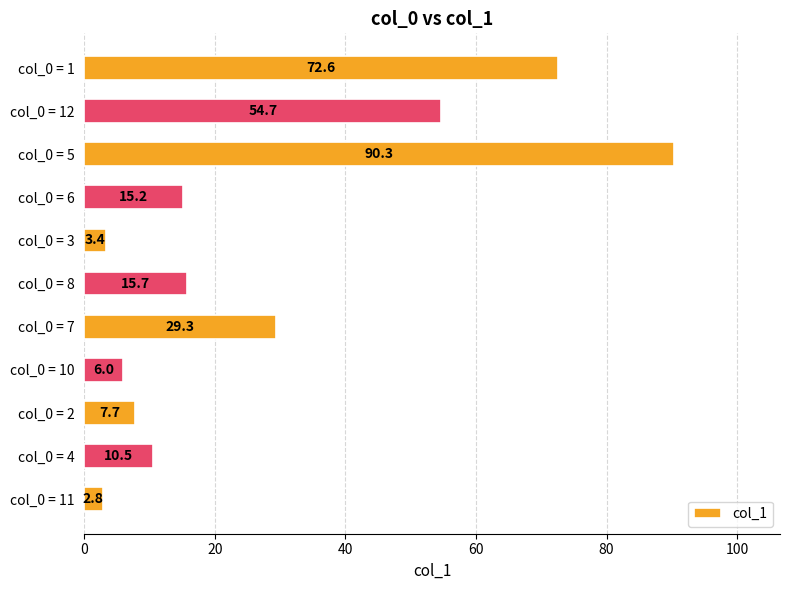

What is the greatest value displayed?

90.3